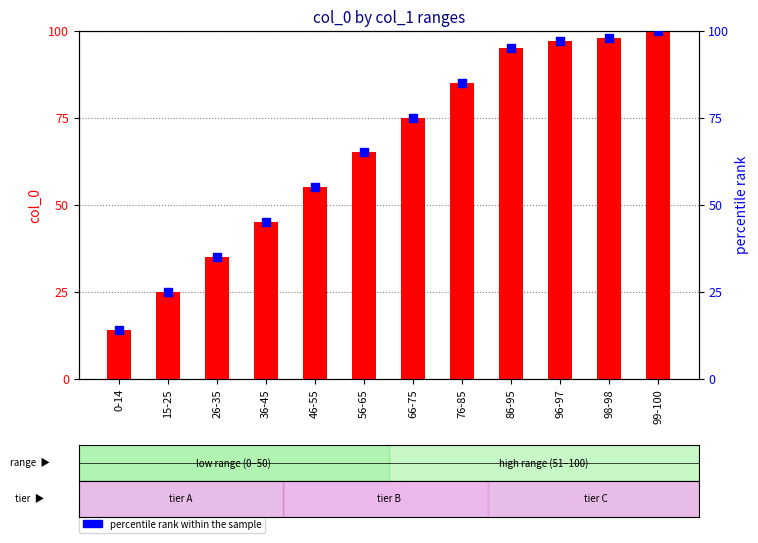

Which series has the largest Y range (max minus min)?

col_0